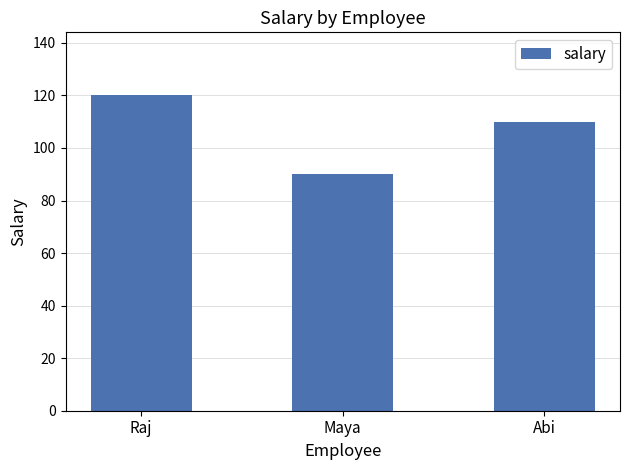

Count the values in the range 90 to 120.

3